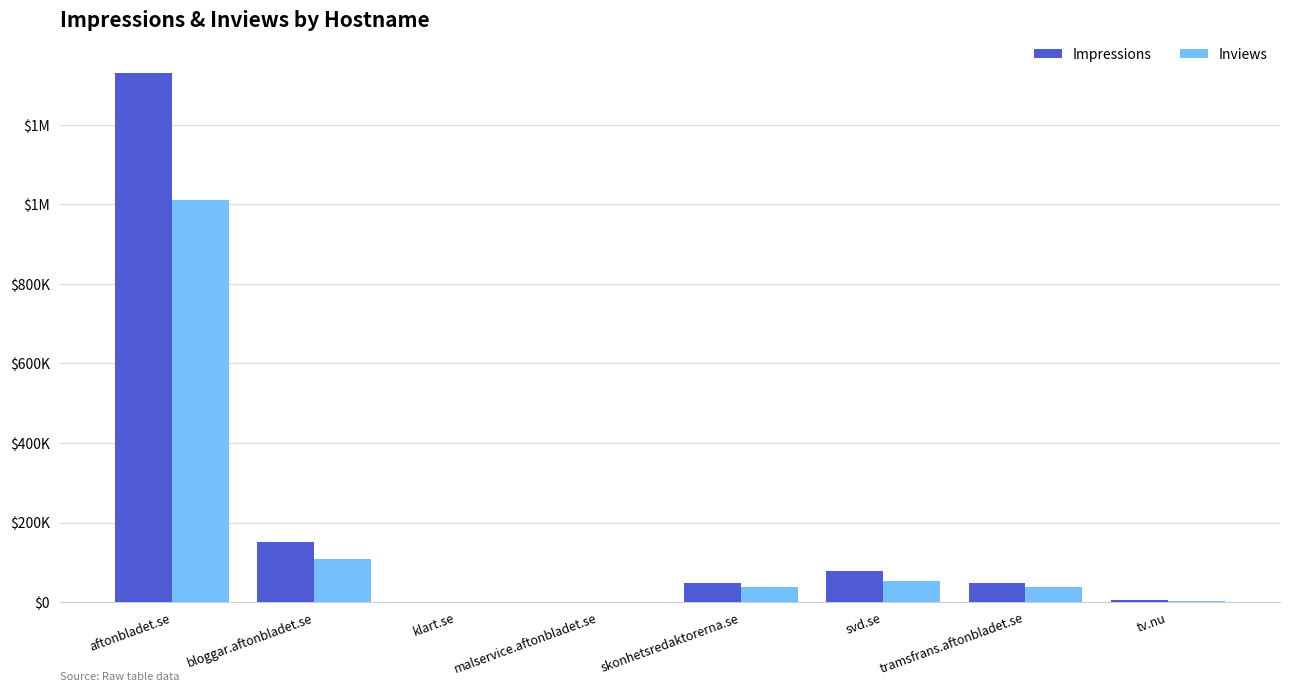

What are all the series names shown in the legend?

Impressions, Inviews